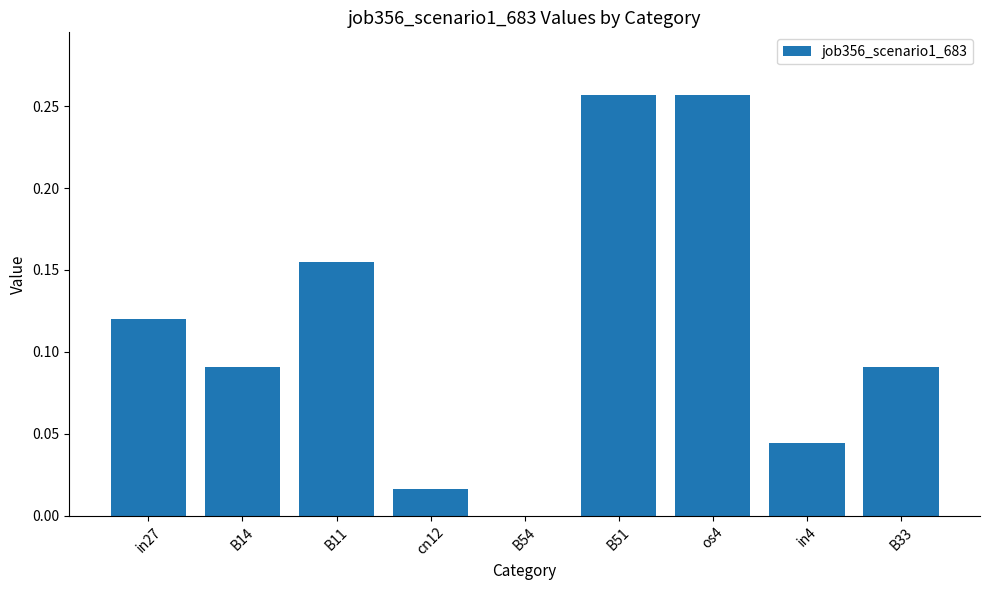

Does the chart contain stacked bars?

No